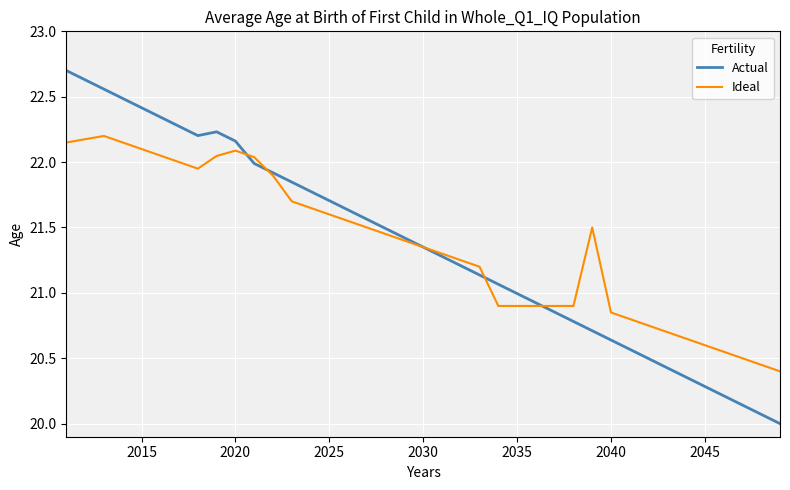

What is the smallest value displayed?

20.0